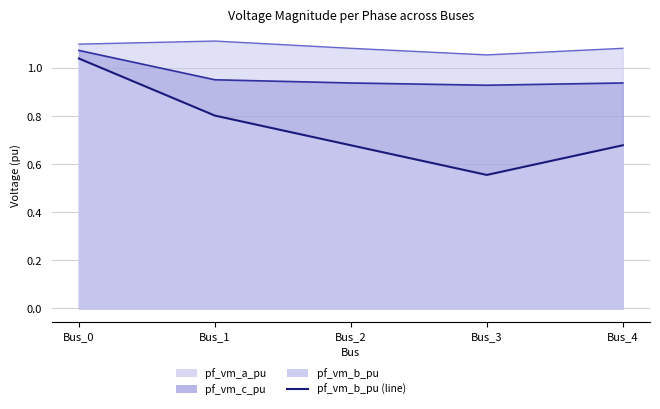

True or false: pf_vm_a_pu and pf_vm_c_pu intersect in this chart.

False